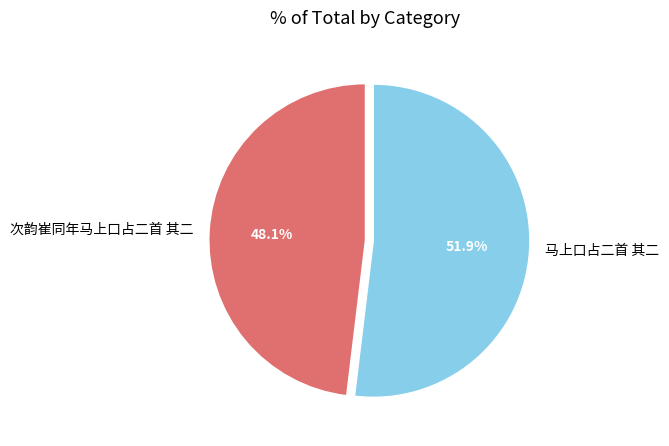

Which has a higher value, 马上口占二首 其二 or 次韵崔同年马上口占二首 其二?

马上口占二首 其二